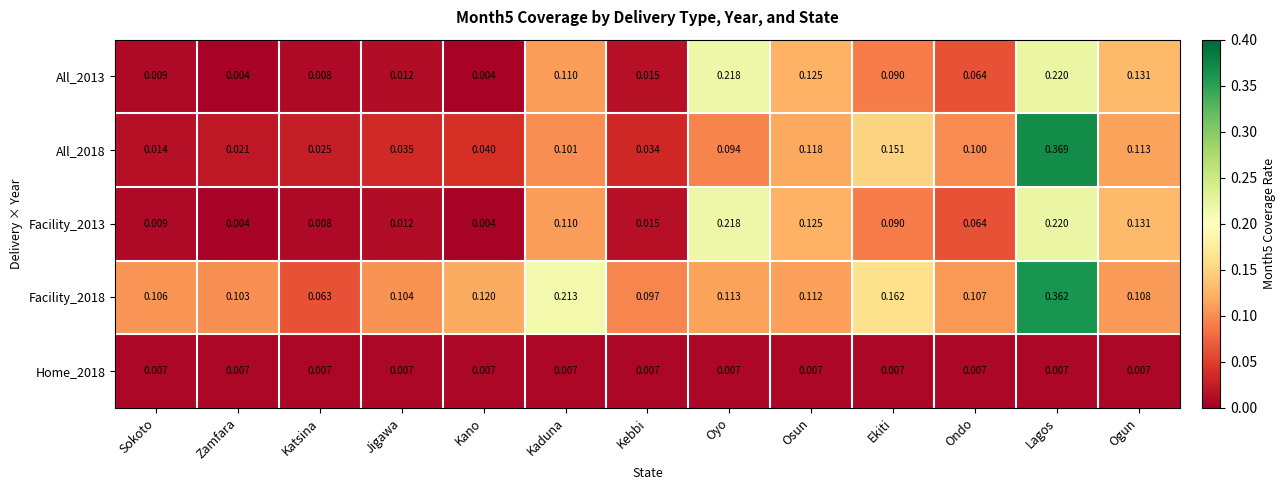

Is the value of Facility_2013 at Ogun greater than the value of All_2018 at Ogun?

Yes